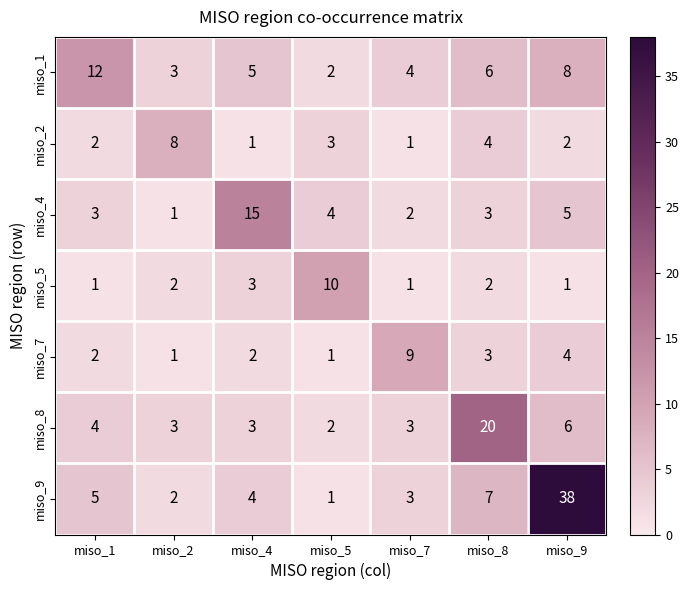

True or false: miso_4 has a value of 9 at miso_9.

False